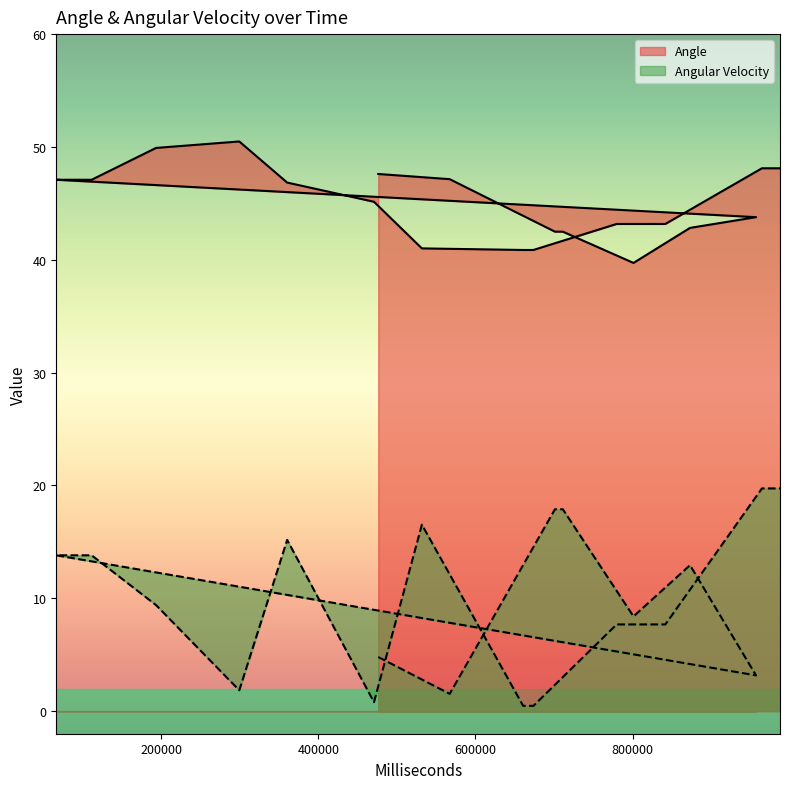

What is the difference between the second highest and second lowest values in the Angle series?

9.0